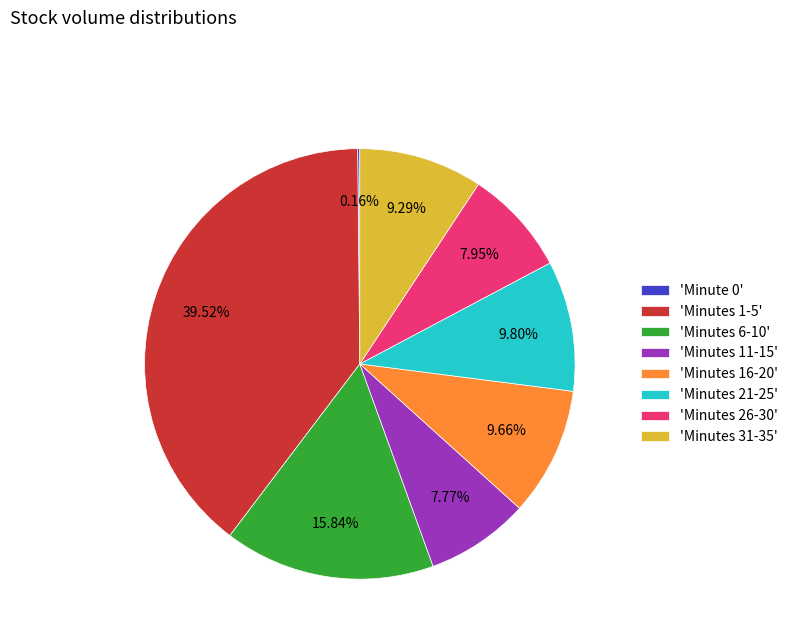

Does 'Minutes 31-35' represent more than half of the total?

No